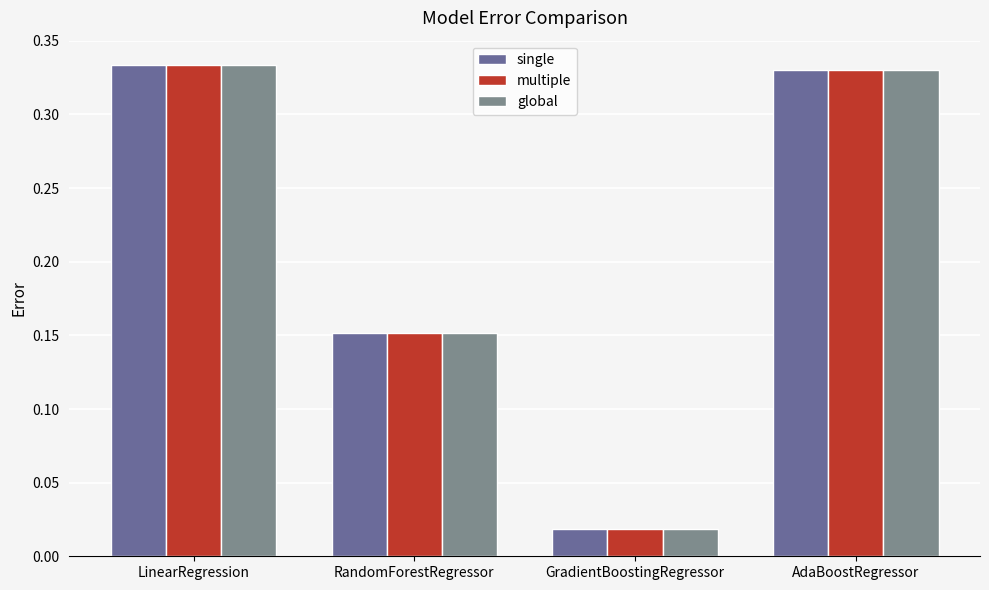

List the labels in order of single value, smallest first.

GradientBoostingRegressor, RandomForestRegressor, AdaBoostRegressor, LinearRegression